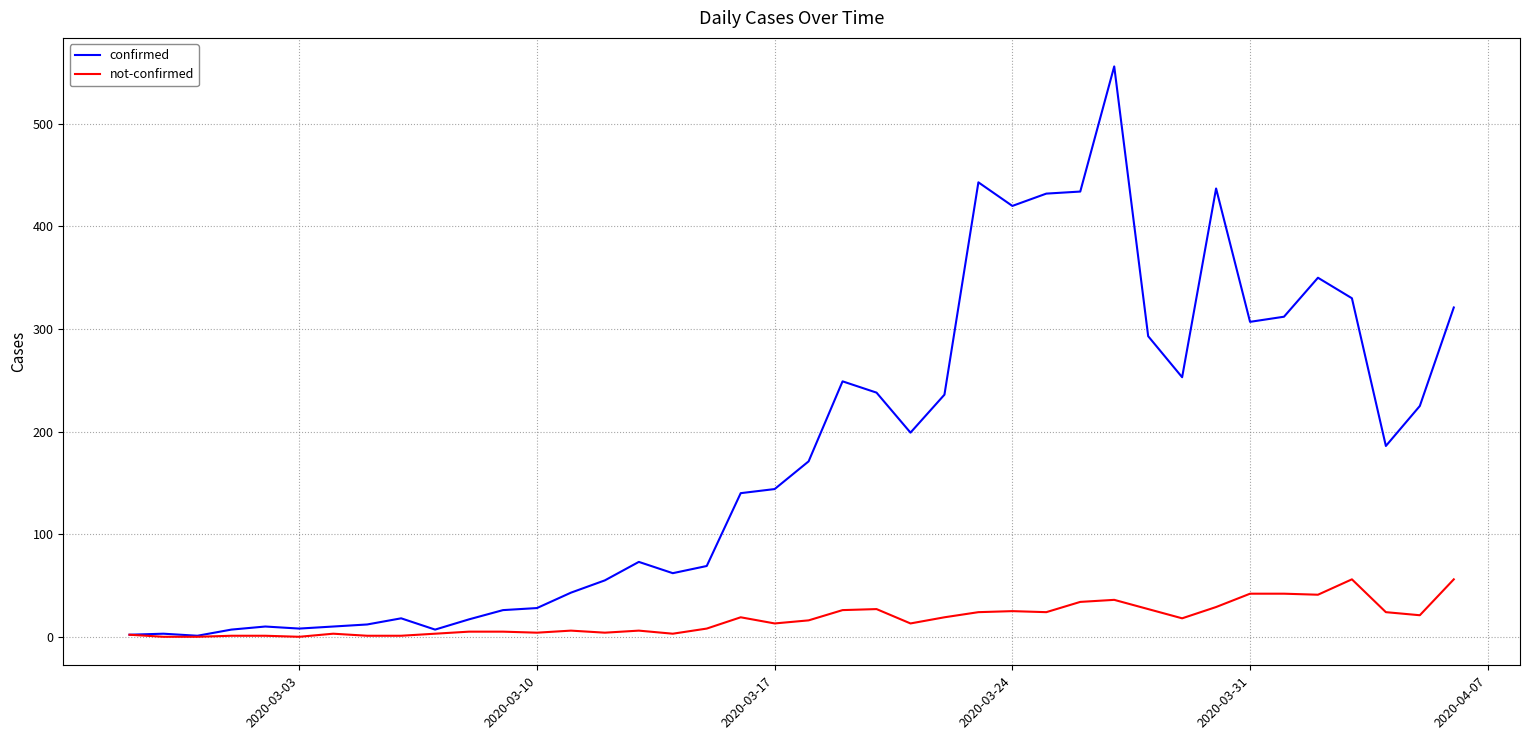

What is the greatest value displayed?

556